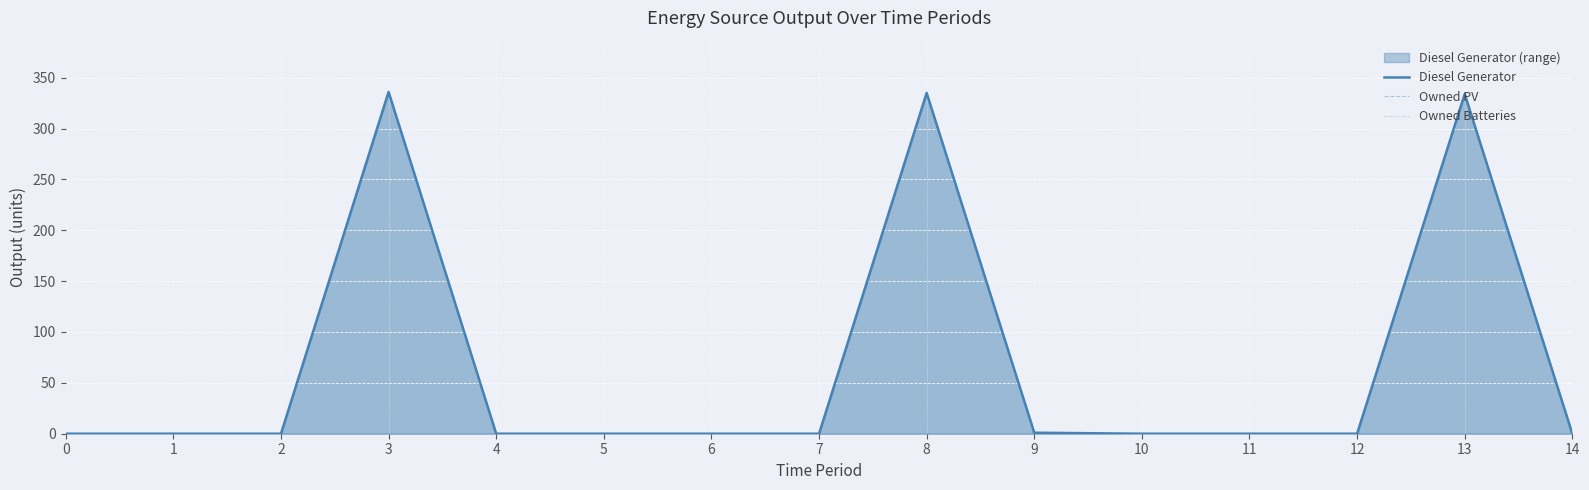

What is the sum of all Diesel Generator values?

1006